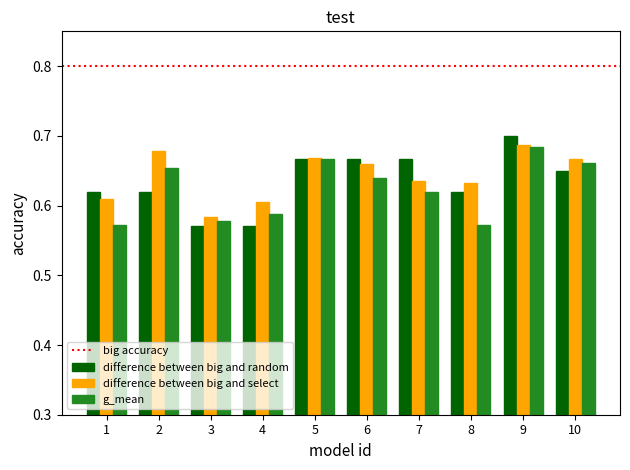

Which label corresponds to the largest value in the chart?

9